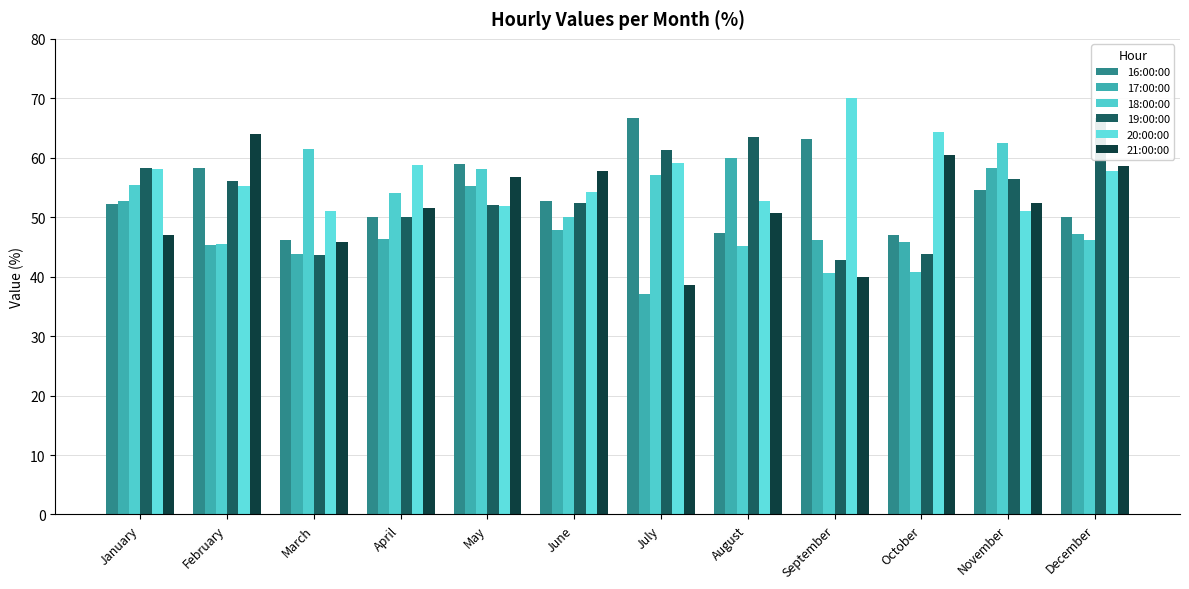

The 17:00:00 series shows 47.2 at December. True or false?

True